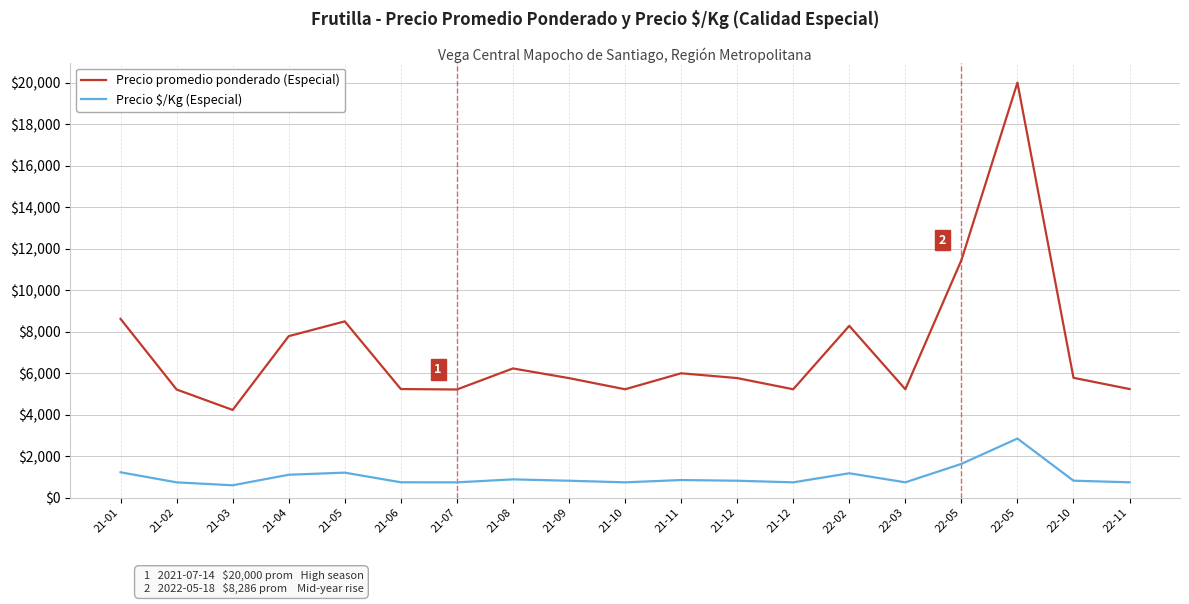

At how many categories does at least one series exceed 2501?

19